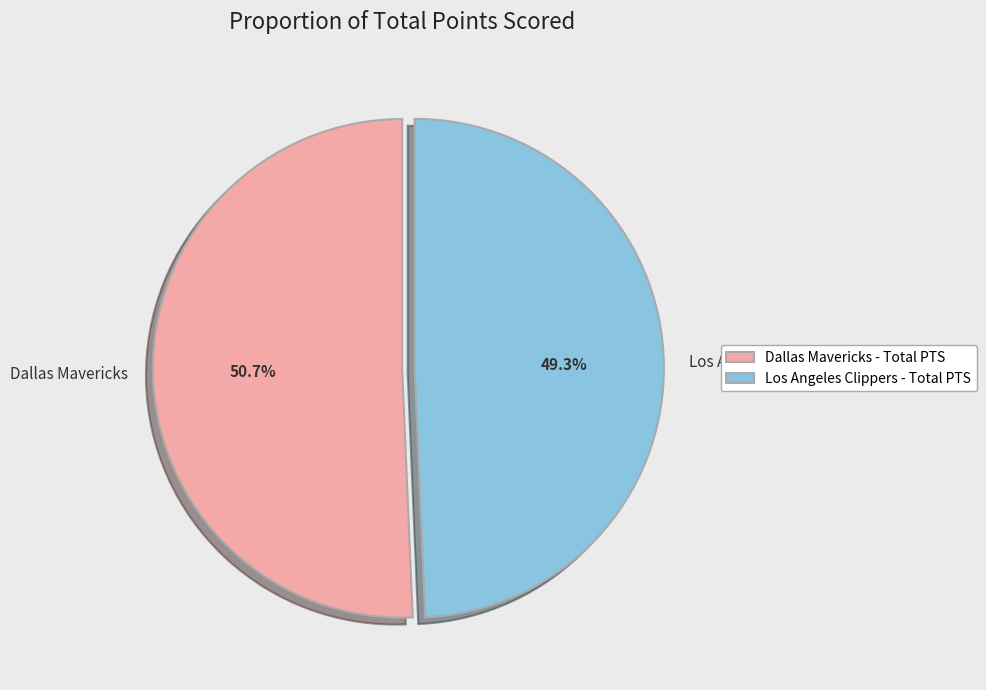

How many slices are in this pie chart?

2